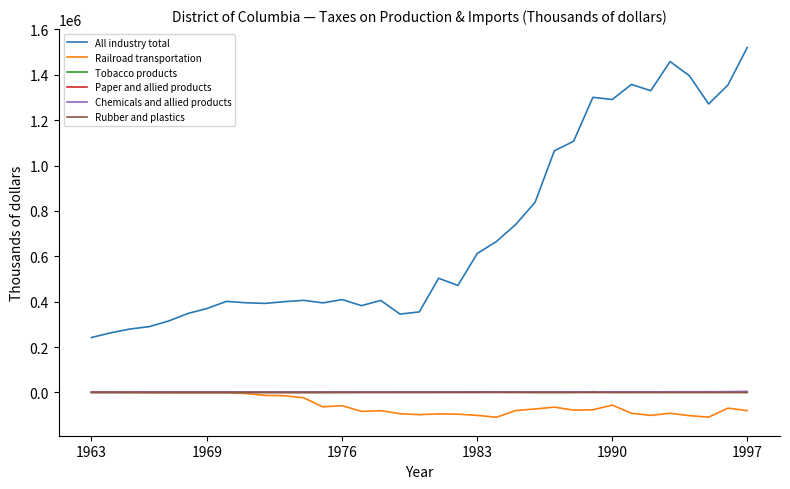

Which series has the largest range (max minus min)?

All industry total